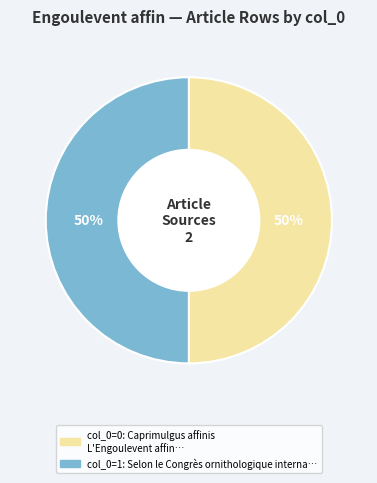

Count the number of slices in the pie.

2